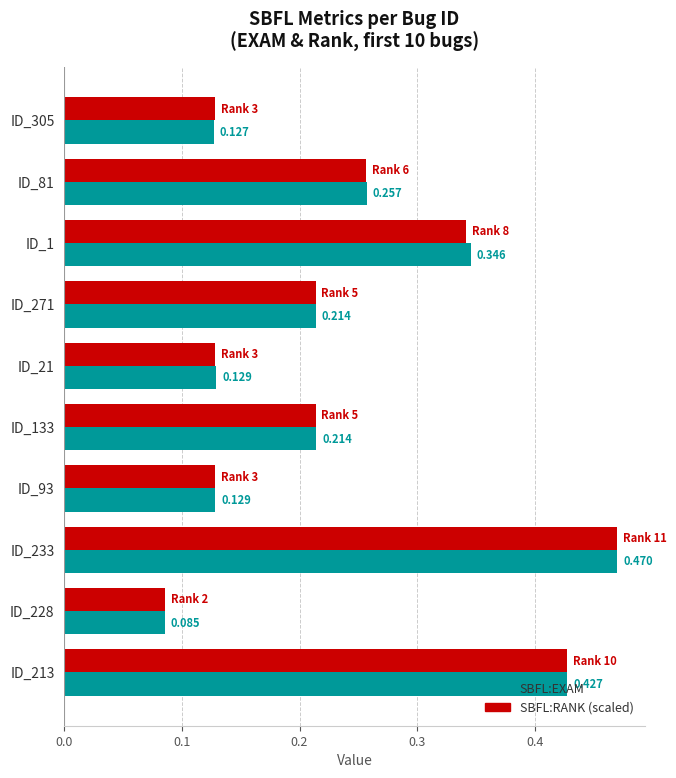

What are all the series names shown in the legend?

SBFL:EXAM, SBFL:RANK (scaled)